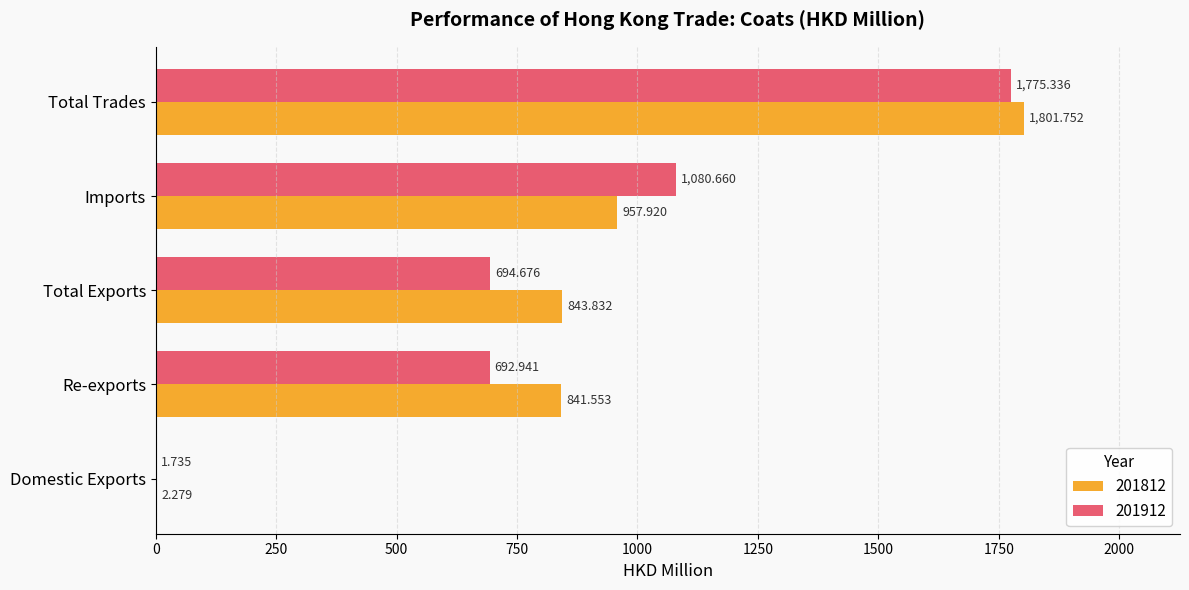

Which category has the highest value in the 201912 series?

Total Trades